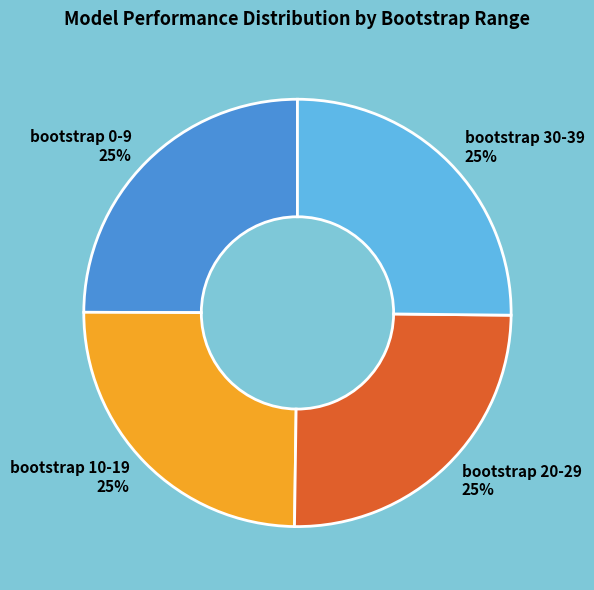

How many segments does this pie chart have?

4